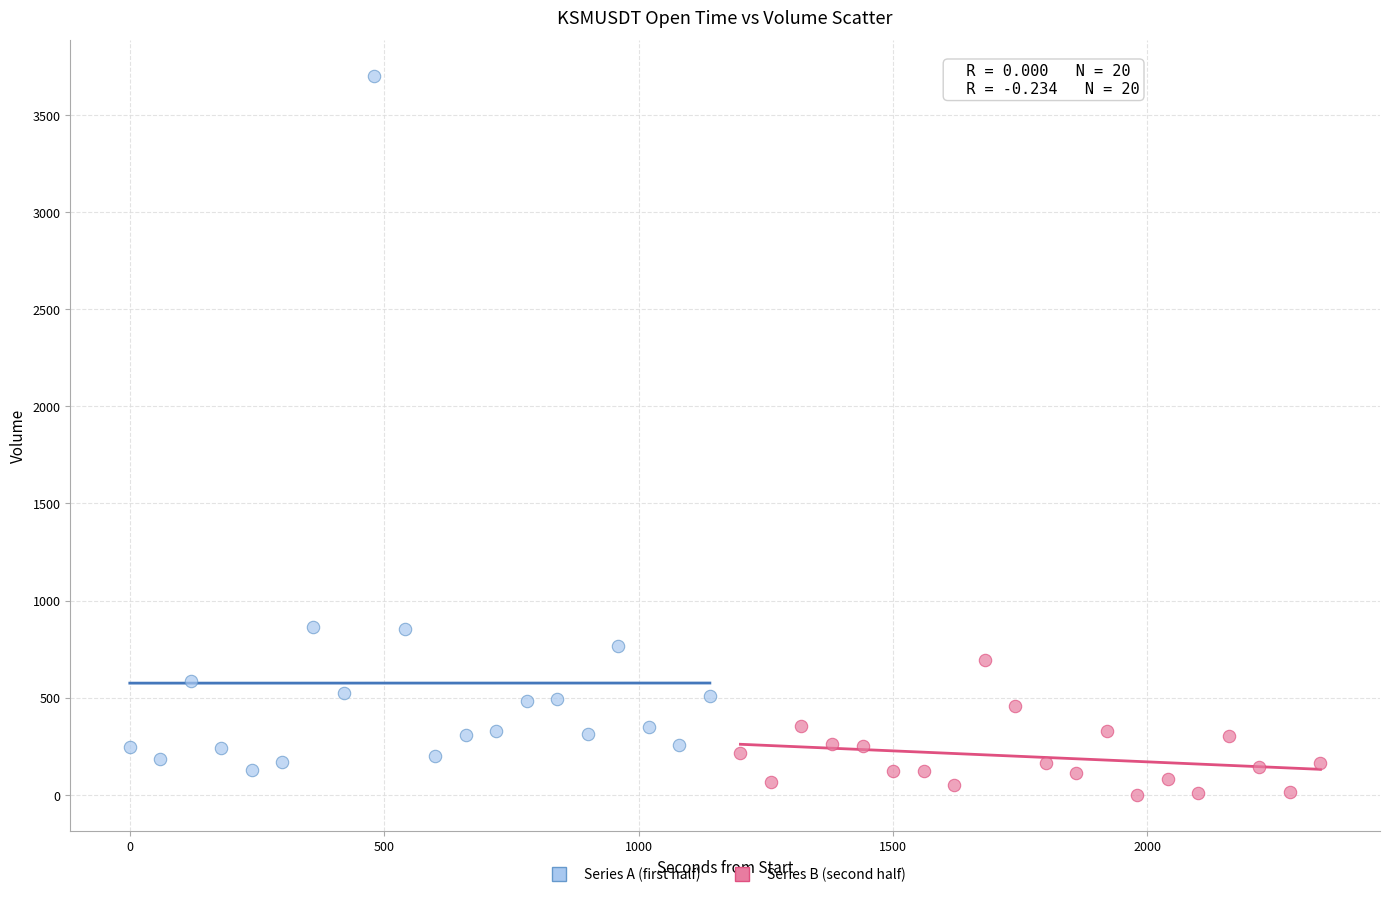

Which series has the widest spread of Y values?

Series A (first half)